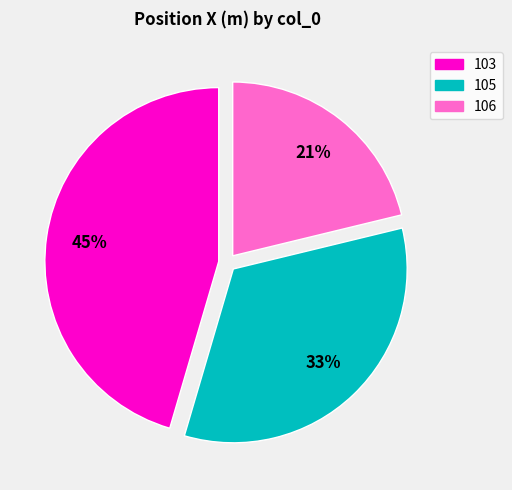

Count the number of slices in the pie.

3